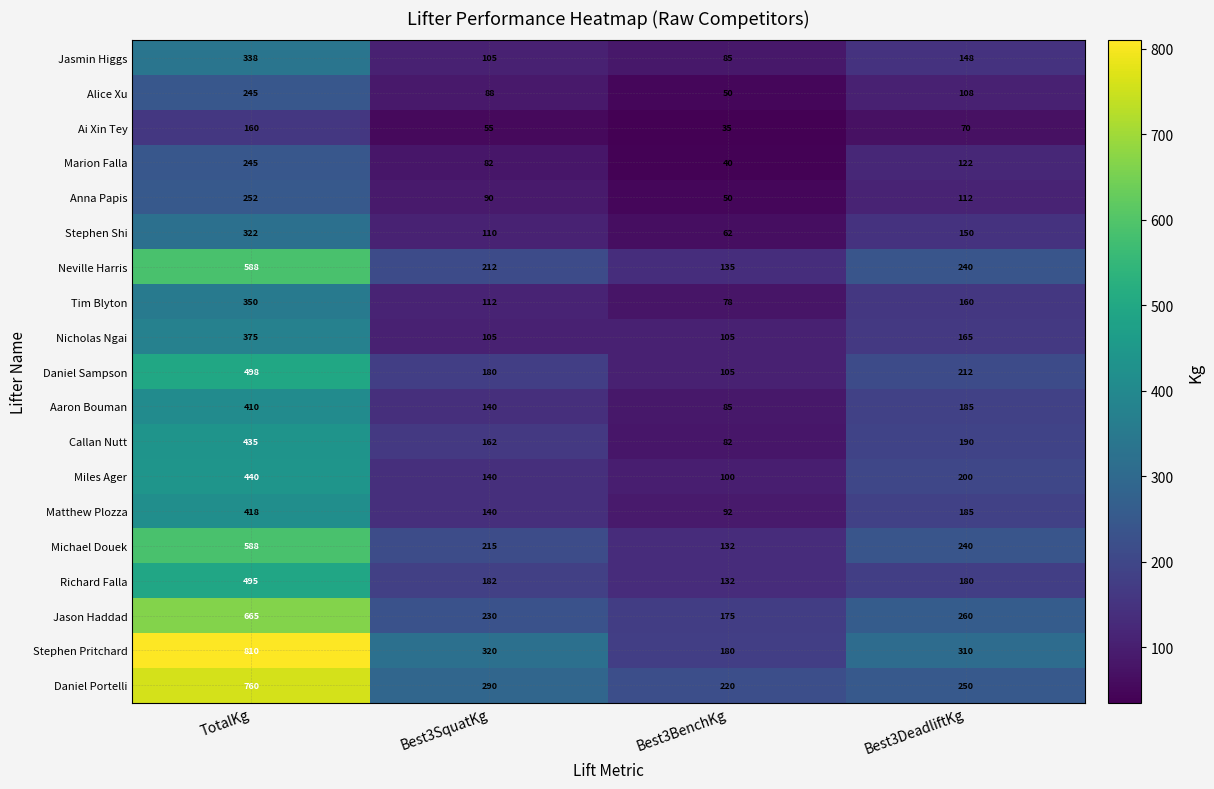

Is it true that Anna Papis equals 112 at Best3DeadliftKg?

True